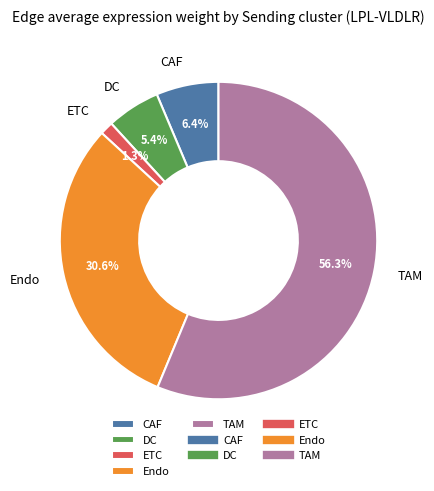

What percentage is NOT represented by ETC?

98.7%